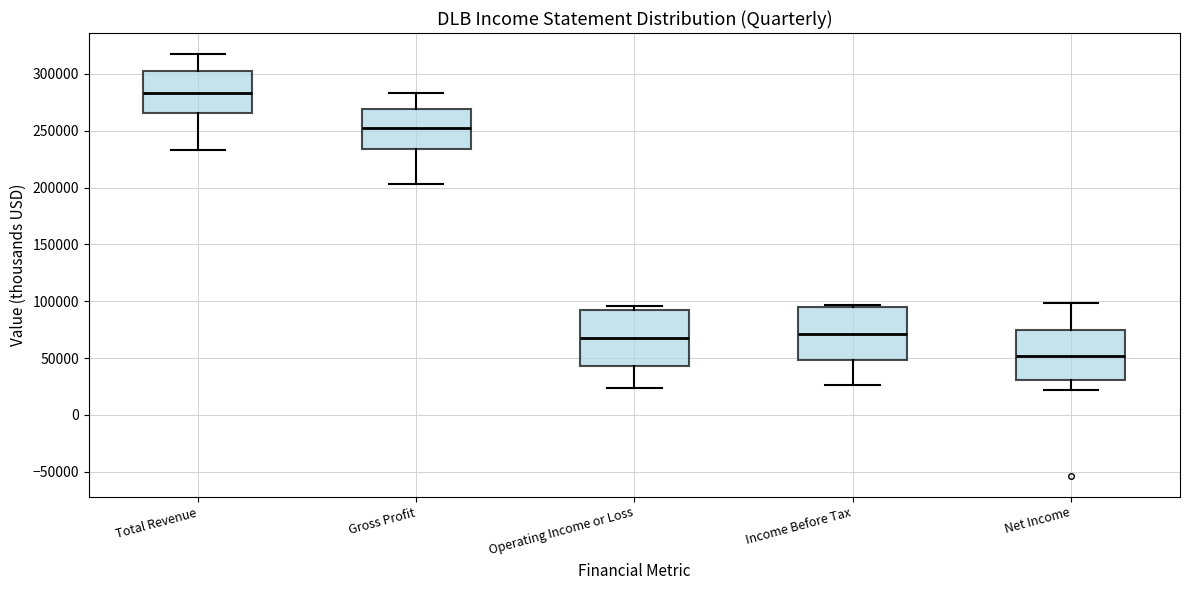

Where does the lower whisker of the box for Gross Profit end on the y-axis? The values are not printed on the chart, so give them approximately, as read against the axis.

205000